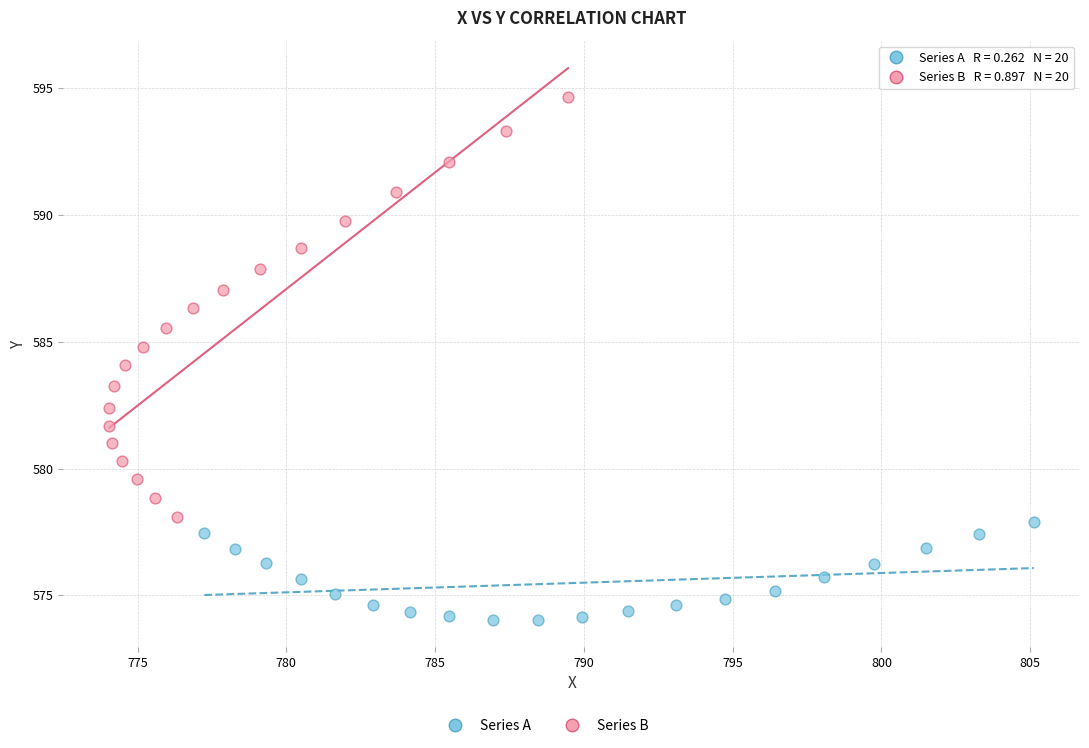

Which series reaches the minimum Y coordinate?

Series A